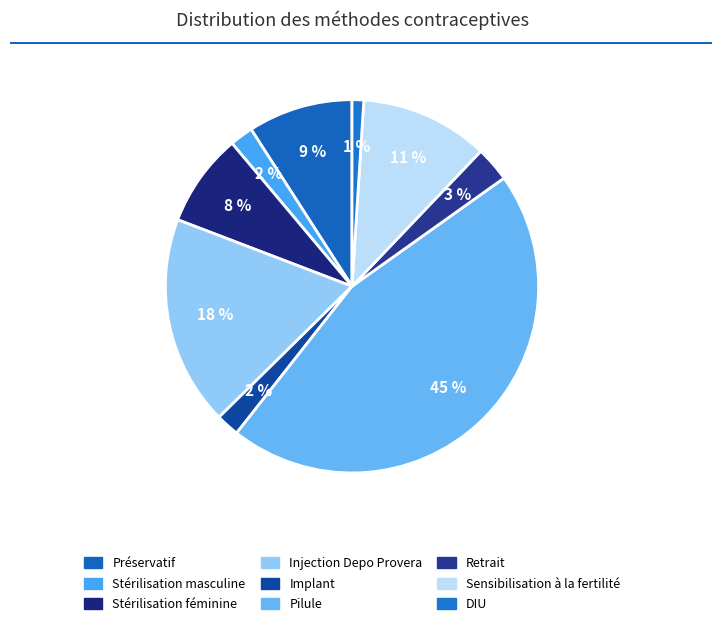

Count the number of slices in the pie.

9